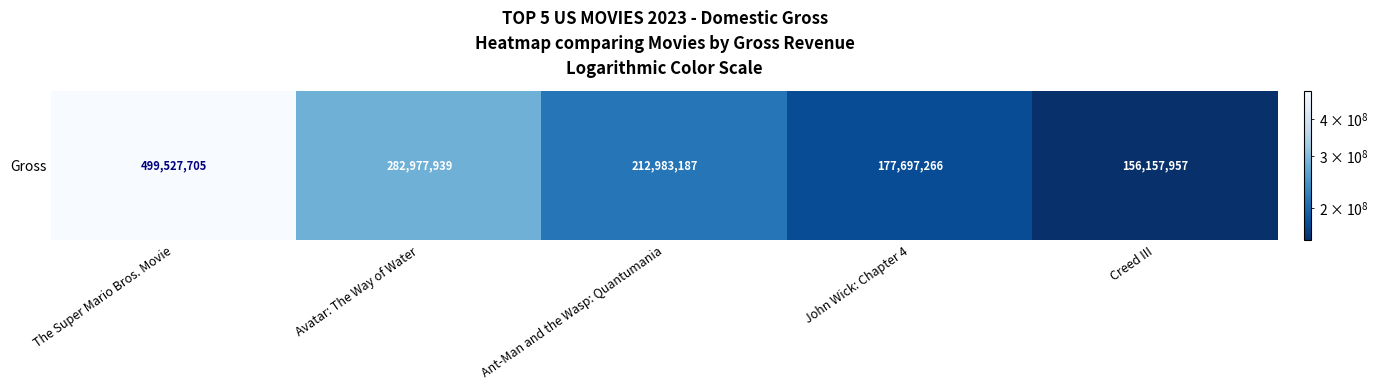

List the labels in order of value, largest first.

The Super Mario Bros. Movie, Avatar: The Way of Water, Ant-Man and the Wasp: Quantumania, John Wick: Chapter 4, Creed III